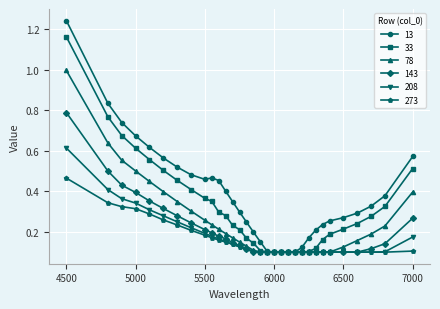

Which series has the largest total across all categories?

13